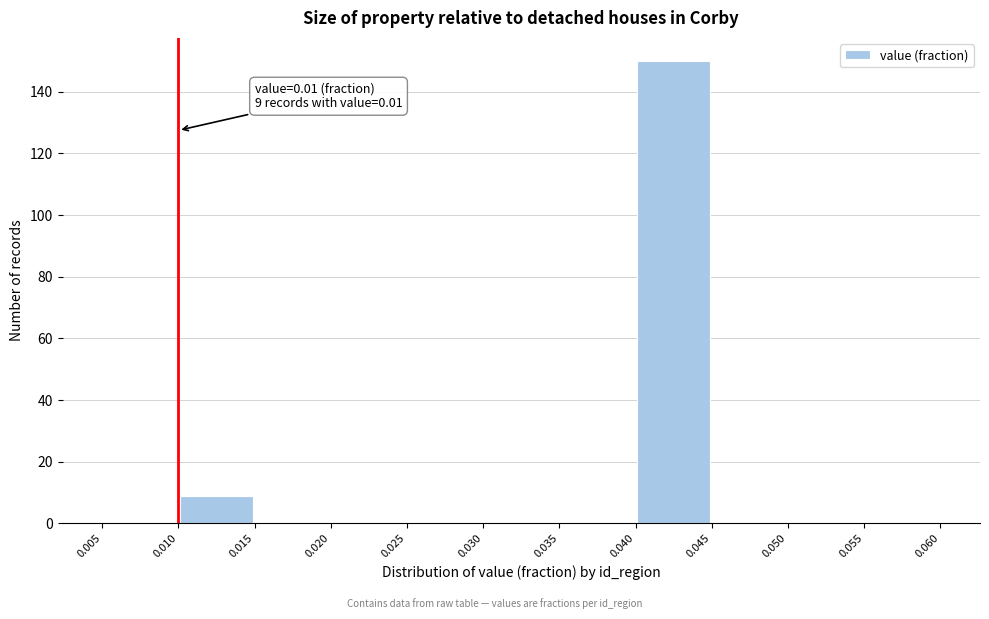

Which range on the x-axis has the tallest bar?

0.040 to 0.045